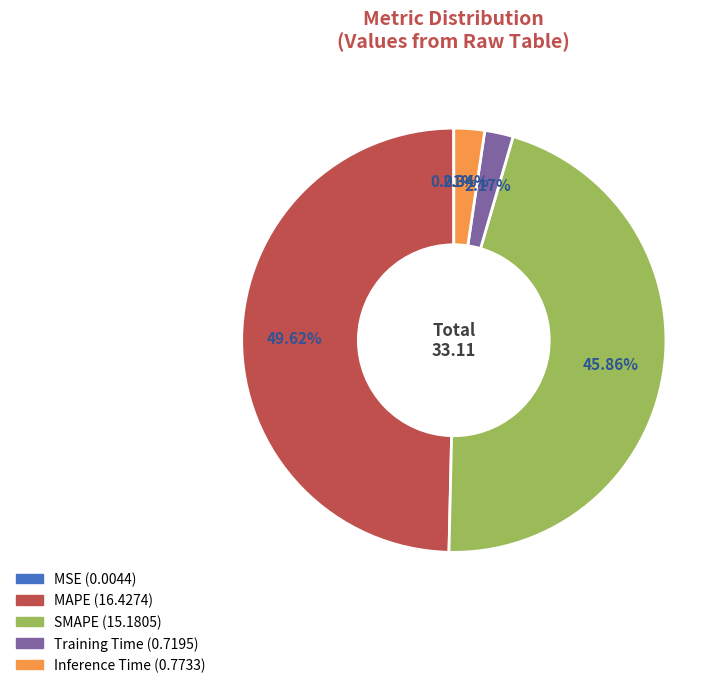

What is the largest slice in the pie chart?

MAPE